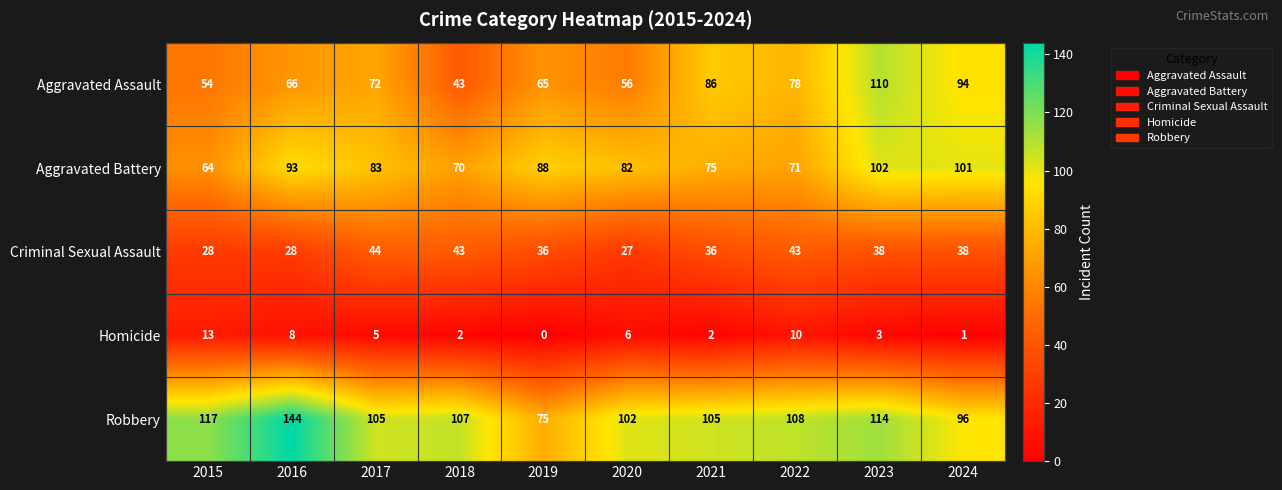

Rank the series by their maximum value, from lowest to highest.

Homicide, Criminal Sexual Assault, Aggravated Battery, Aggravated Assault, Robbery